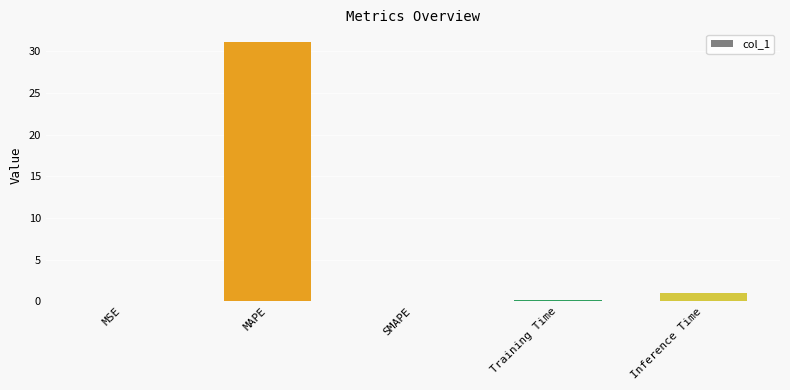

The value at SMAPE is 0.0. True or false?

True